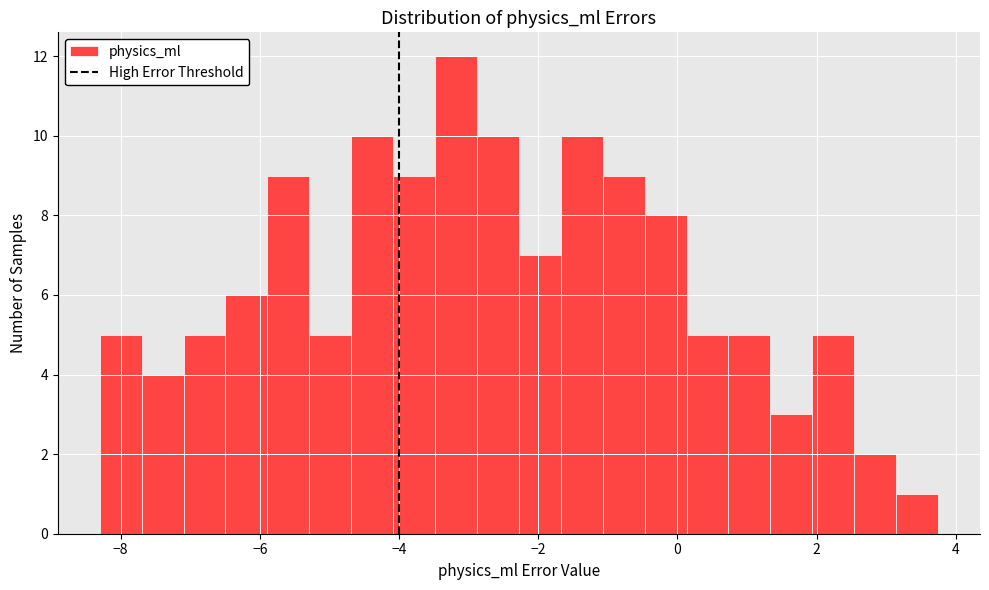

Read against the x-axis, roughly where is the centre of the tallest bar?

-3.2